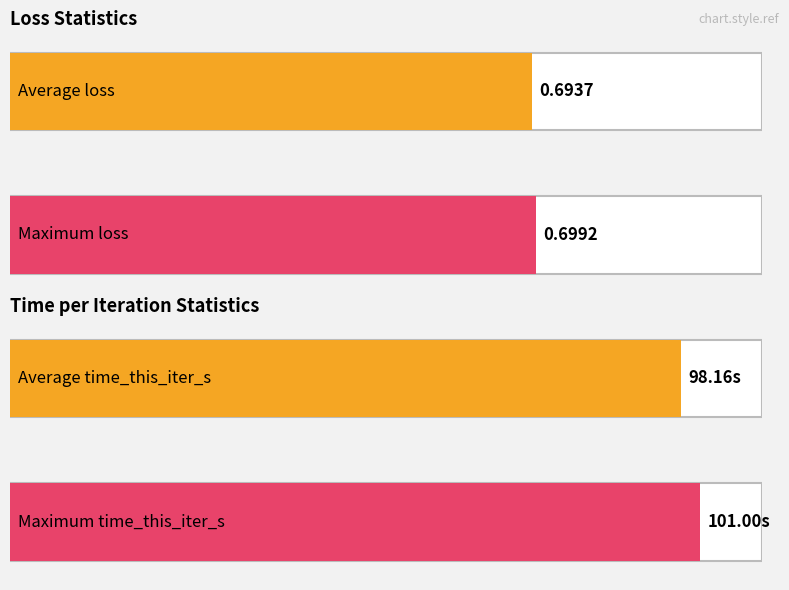

What is the value of the loss bar at the 4th from the left?

0.7